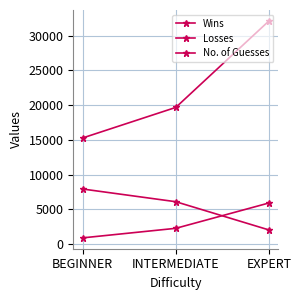

What is the value of the No. of Guesses point at the 2nd from the left?

19662